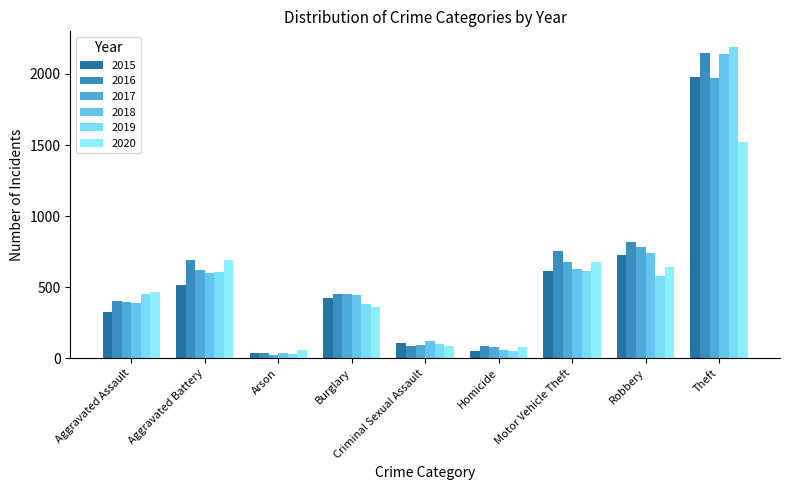

Which series has the largest total across all categories?

2016